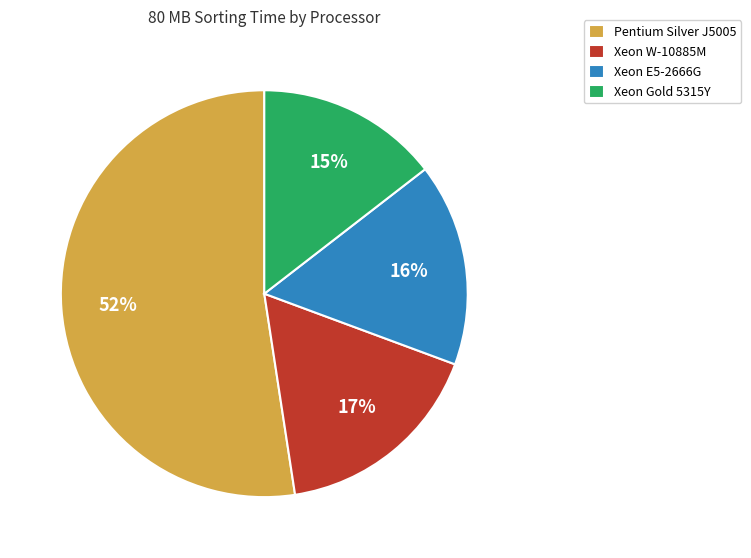

How many segments does this pie chart have?

4